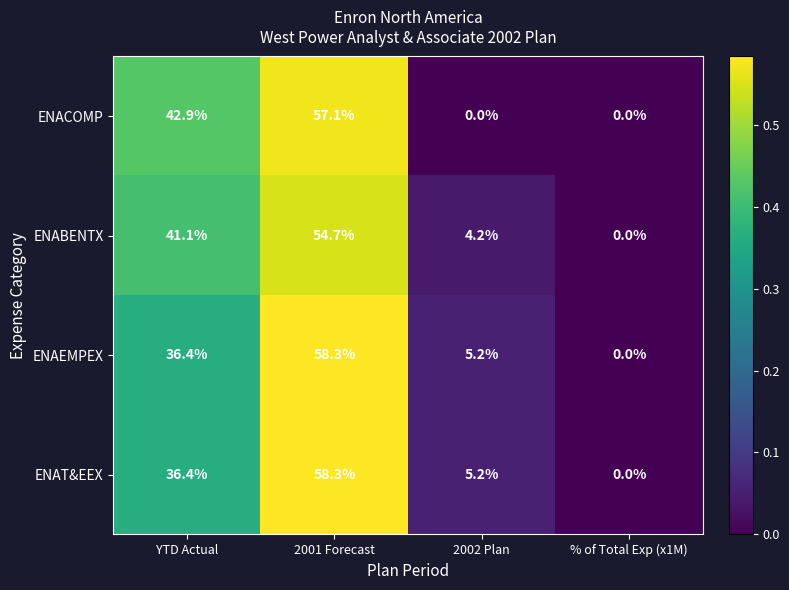

What is the difference between the maximum and minimum values in the ENAT&EEX series?

58.3